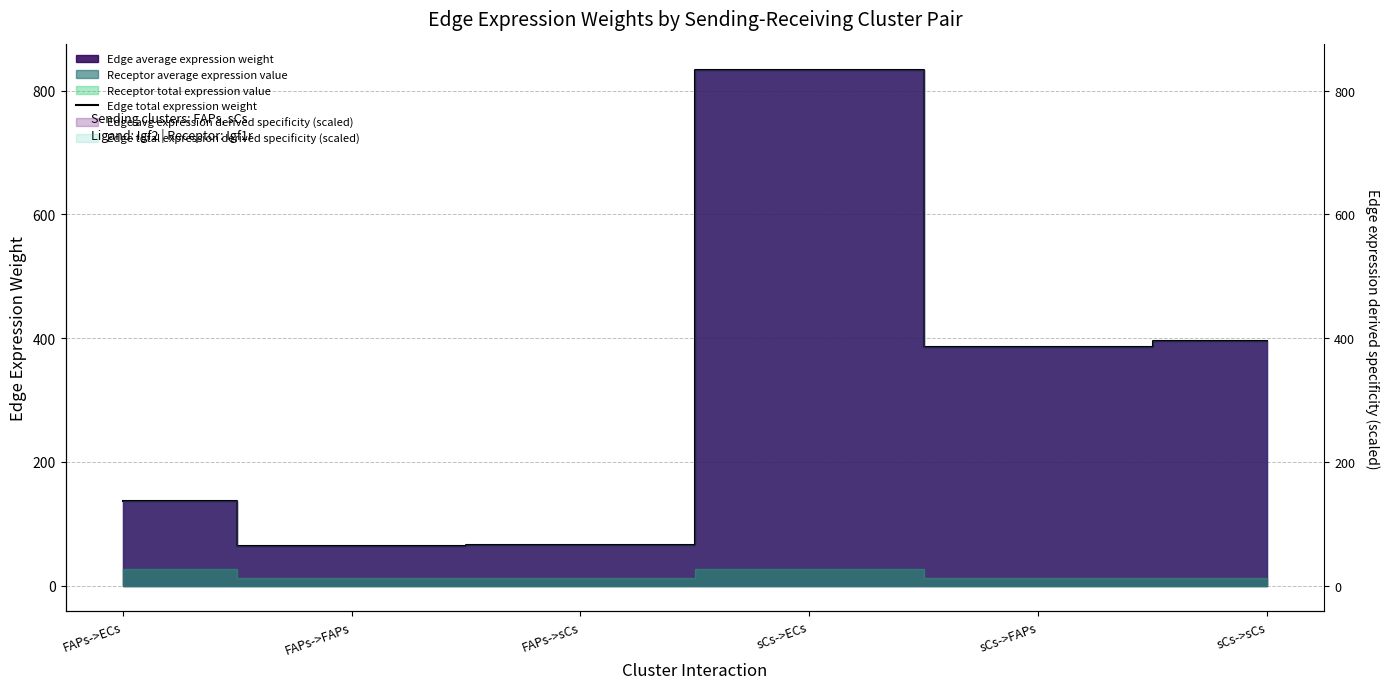

What position from the right is FAPs->ECs?

6